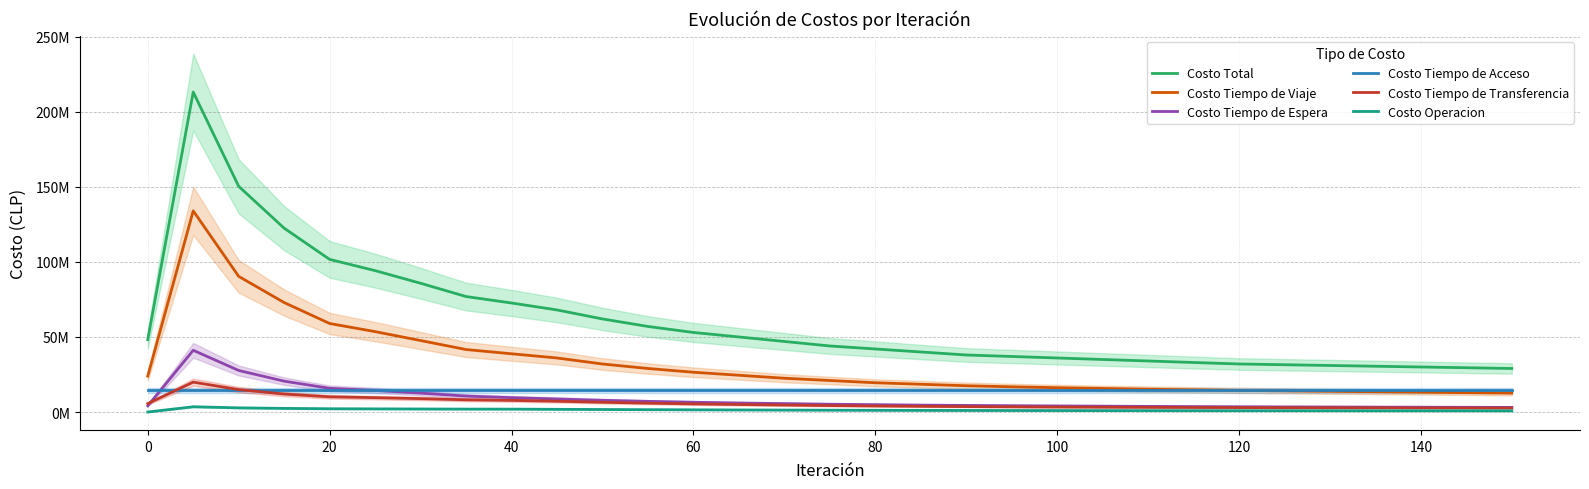

What is the maximum value for Costo Tiempo de Viaje?

133990820.2